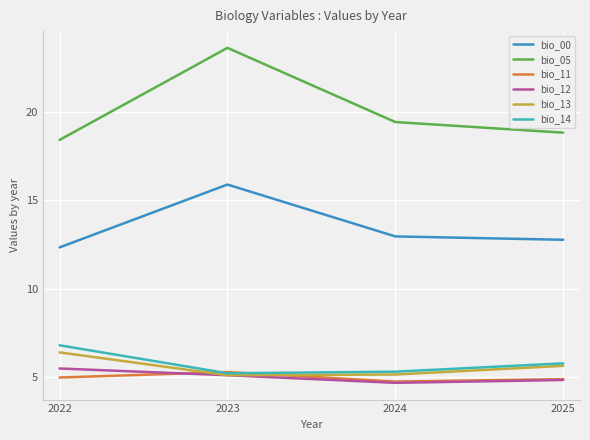

What is the sum of the bio_11 values at 2023 and 2022?

10.3